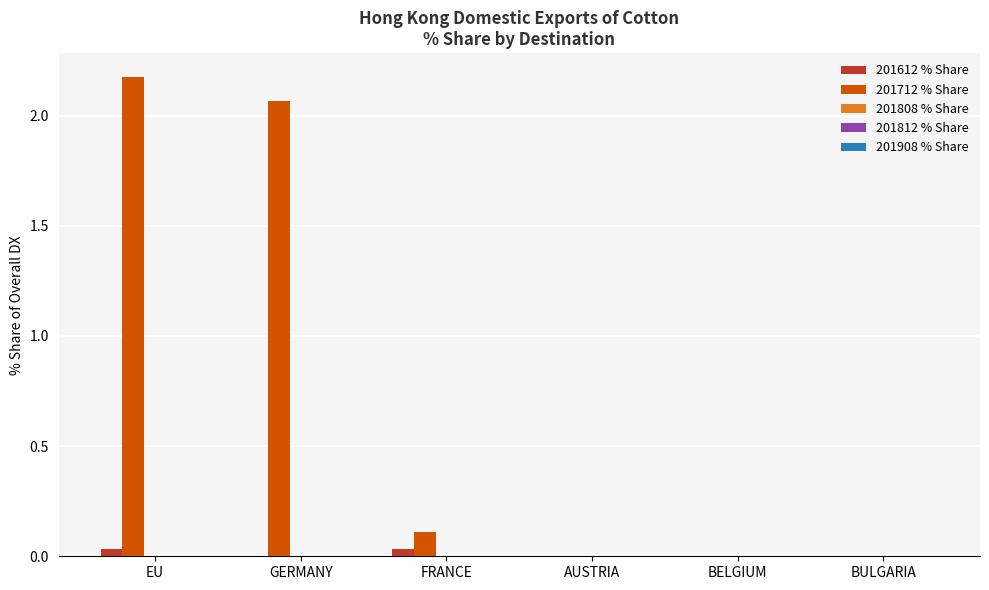

Does the chart contain stacked bars?

No